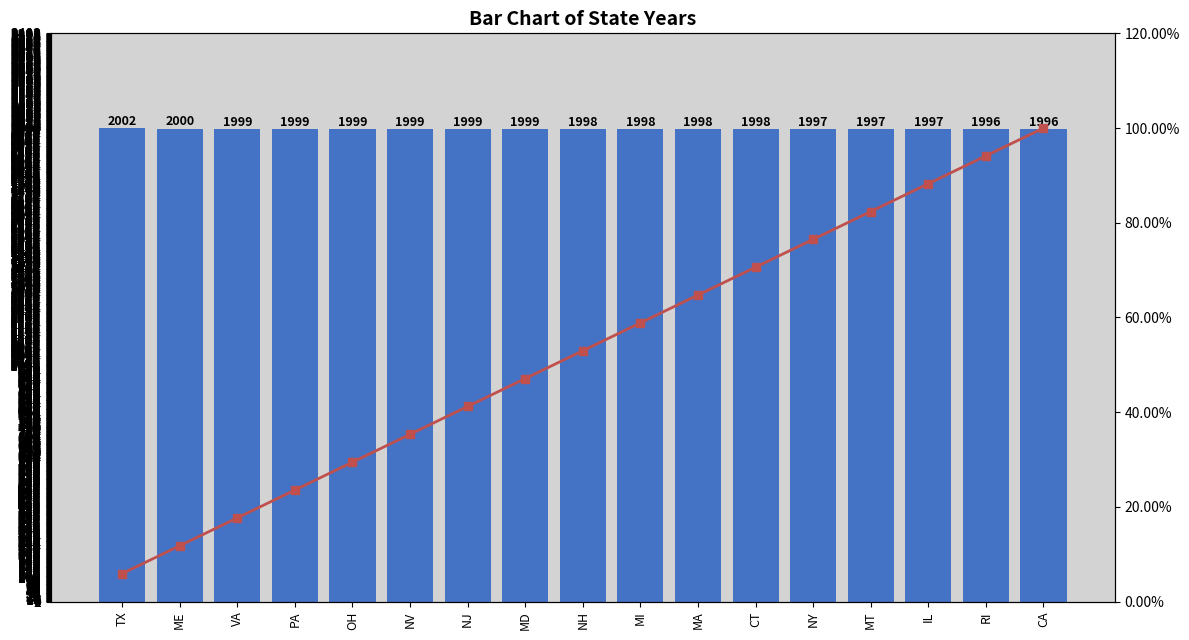

Count the number of categories in the chart.

17